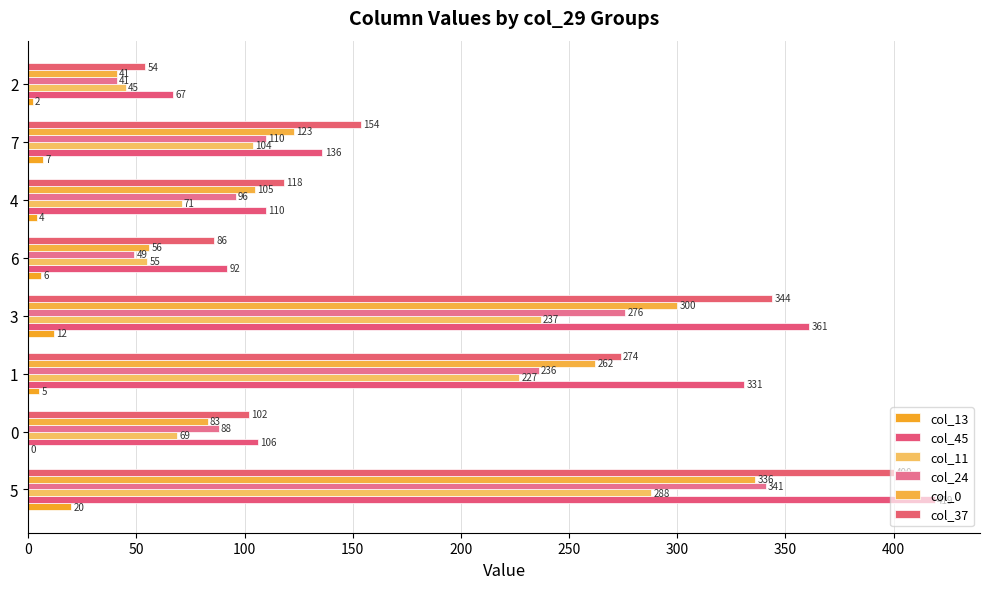

How many series are shown in this chart?

6